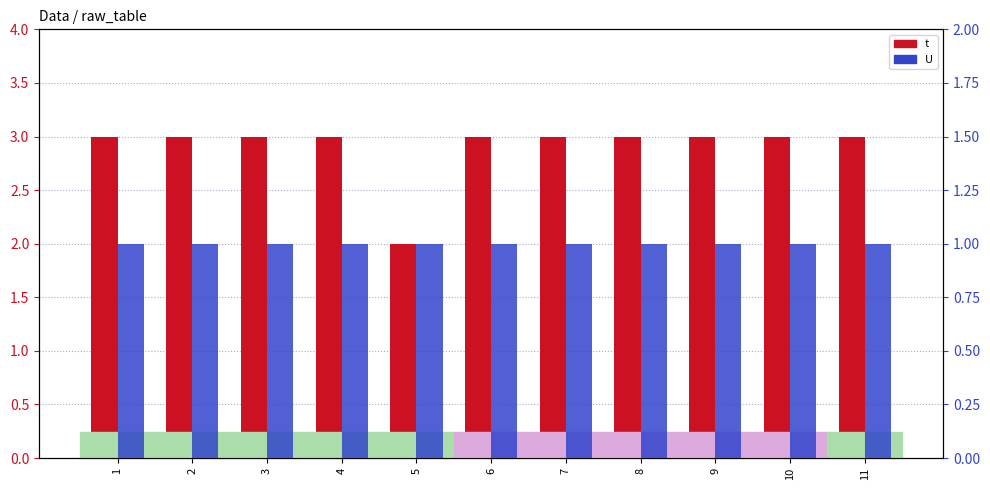

Does the chart contain stacked bars?

No